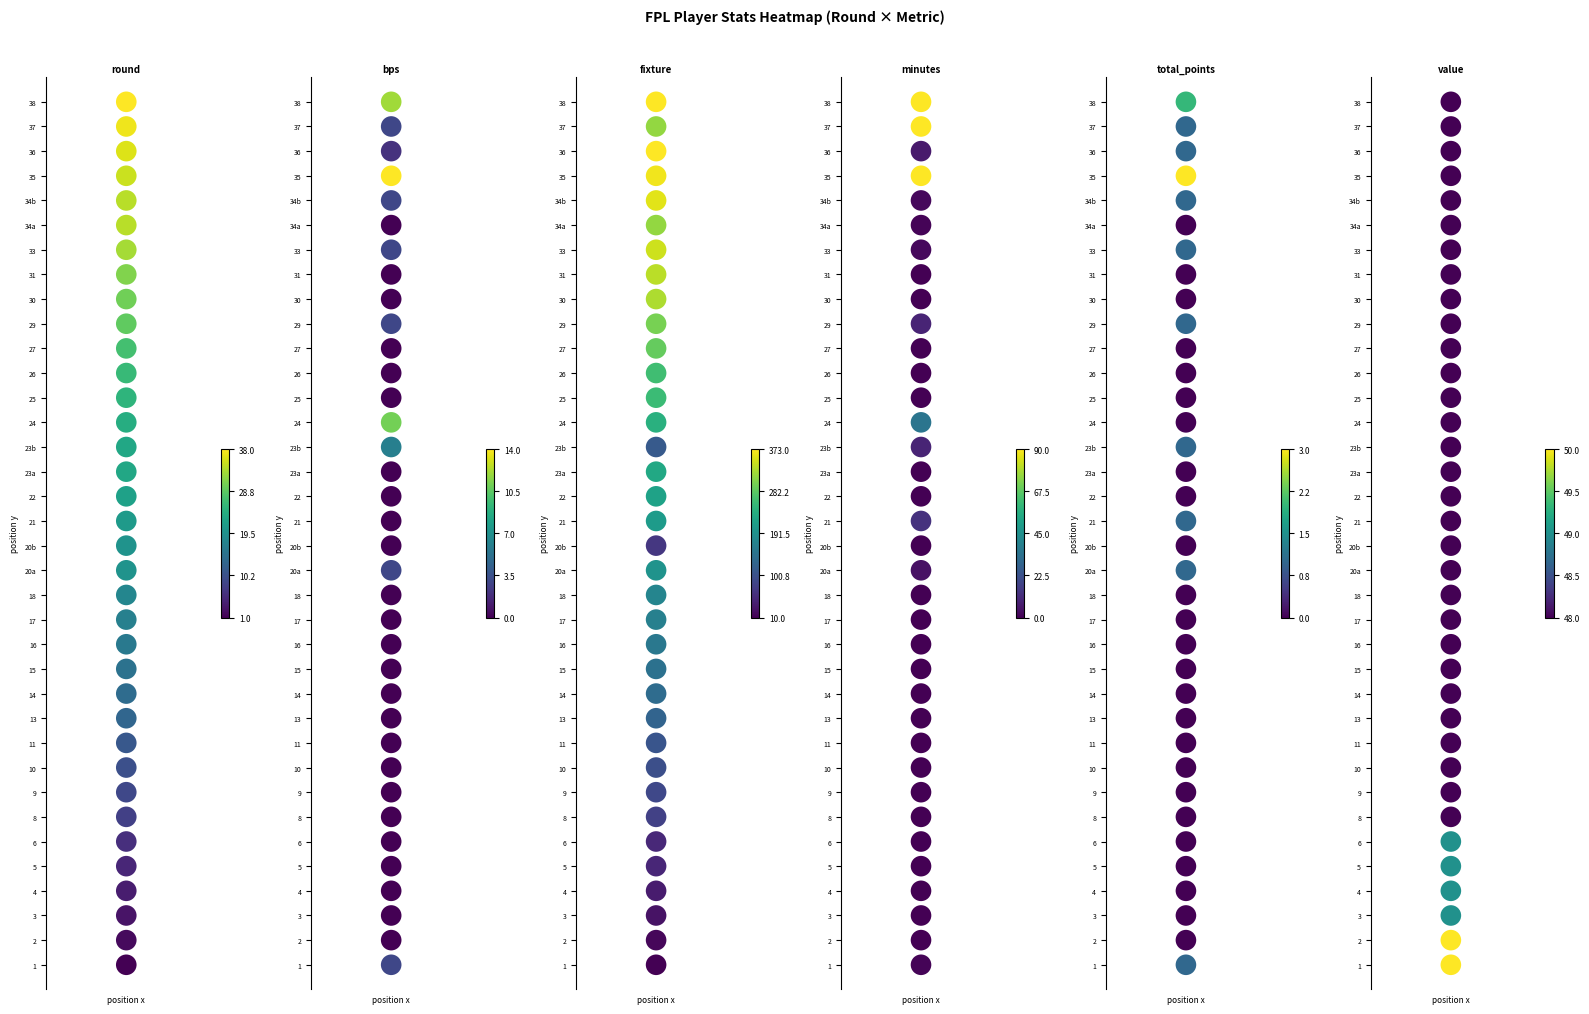

Reading right to left, list all the values displayed in this chart.

round: 35	34	33	32	31	30	29	28	27	26	25	24	23	22	21	20	19	18	17	16	15	14	13	12	11	10	9	8	7	6	5	4	3	2	1	0
bps: 35	34	33	32	31	30	29	28	27	26	25	24	23	22	21	20	19	18	17	16	15	14	13	12	11	10	9	8	7	6	5	4	3	2	1	0
fixture: 35	34	33	32	31	30	29	28	27	26	25	24	23	22	21	20	19	18	17	16	15	14	13	12	11	10	9	8	7	6	5	4	3	2	1	0
minutes: 35	34	33	32	31	30	29	28	27	26	25	24	23	22	21	20	19	18	17	16	15	14	13	12	11	10	9	8	7	6	5	4	3	2	1	0
total_points: 35	34	33	32	31	30	29	28	27	26	25	24	23	22	21	20	19	18	17	16	15	14	13	12	11	10	9	8	7	6	5	4	3	2	1	0
value: 35	34	33	32	31	30	29	28	27	26	25	24	23	22	21	20	19	18	17	16	15	14	13	12	11	10	9	8	7	6	5	4	3	2	1	0